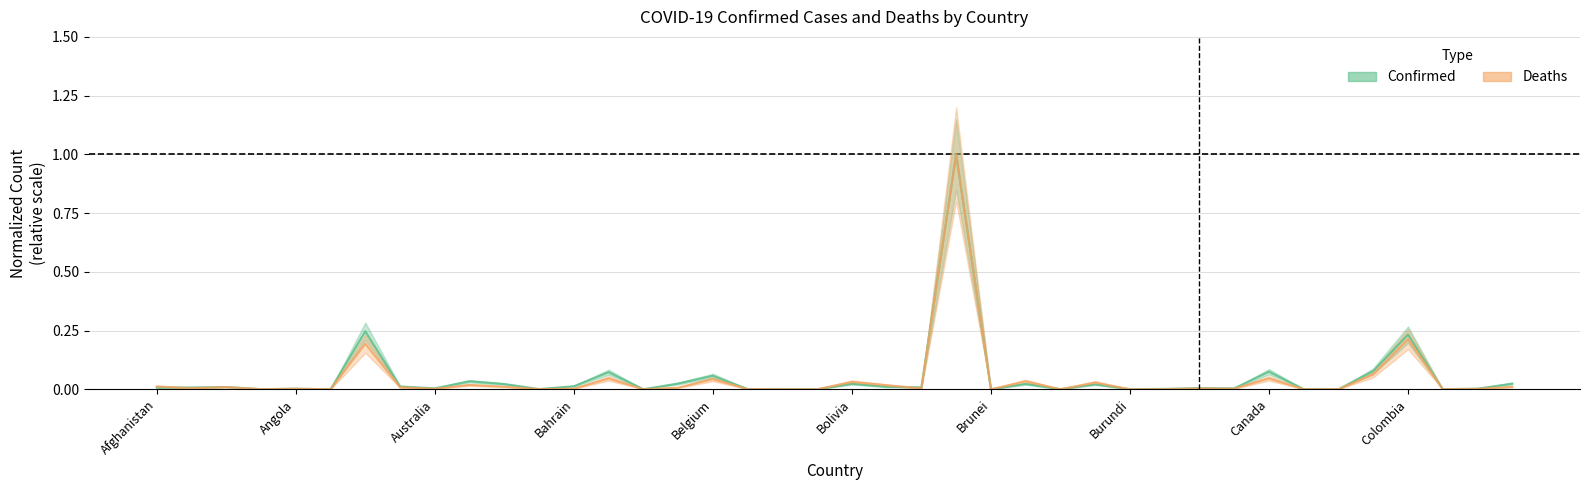

True or false: Deaths and Confirmed cross at least once.

True